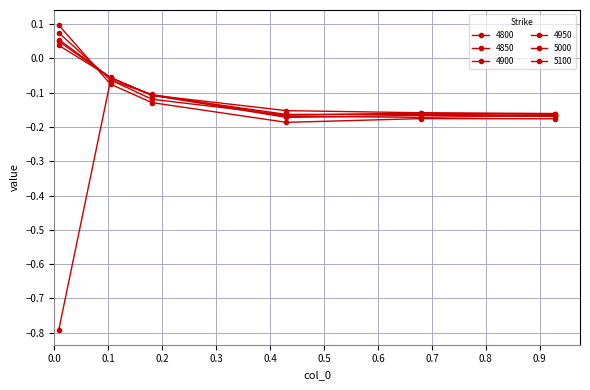

What is the minimum value shown in the chart?

-0.8